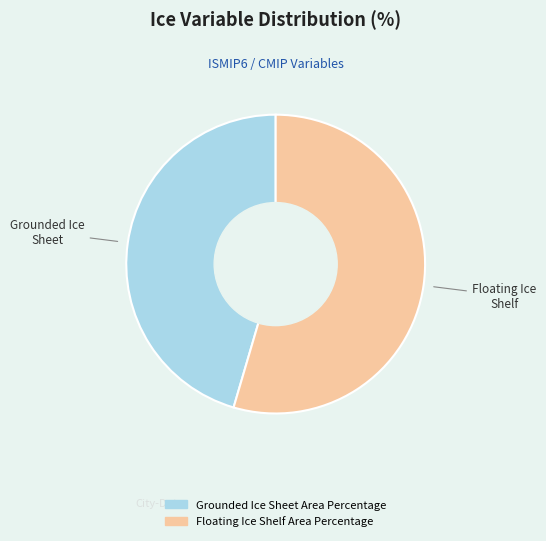

Which has a higher value, Floating Ice Shelf Area Percentage or Grounded Ice Sheet Area Percentage?

Floating Ice Shelf Area Percentage